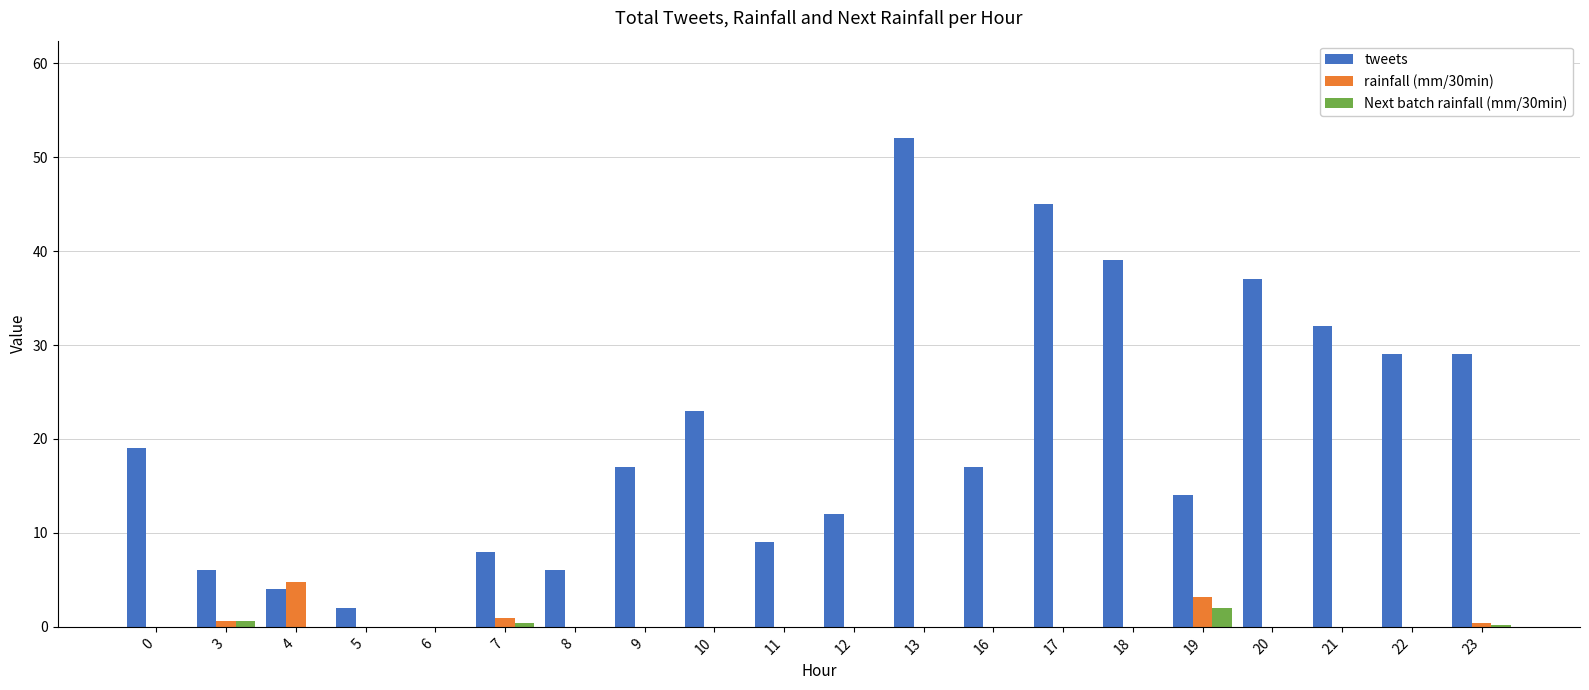

What is the greatest value displayed?

52.0